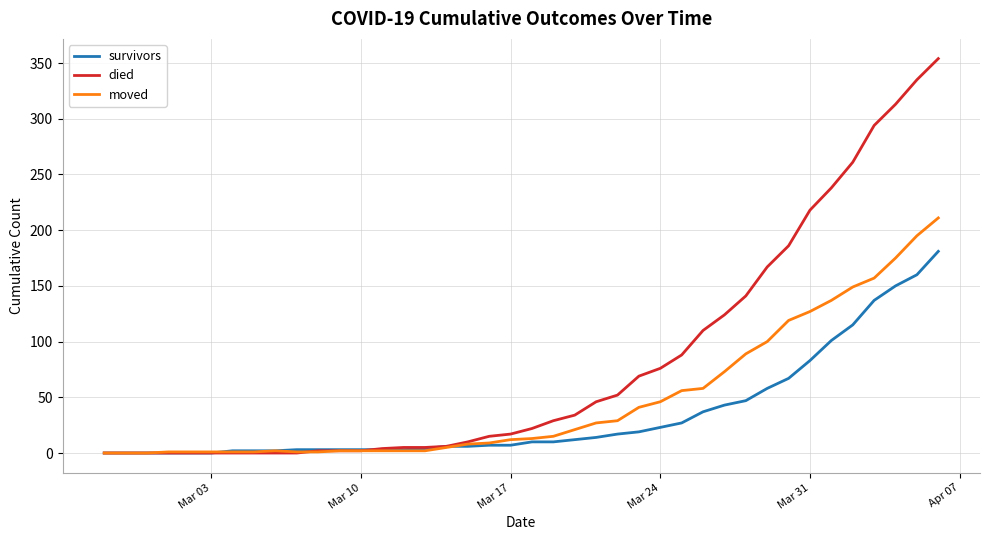

At how many categories does at least one series exceed 78?

13